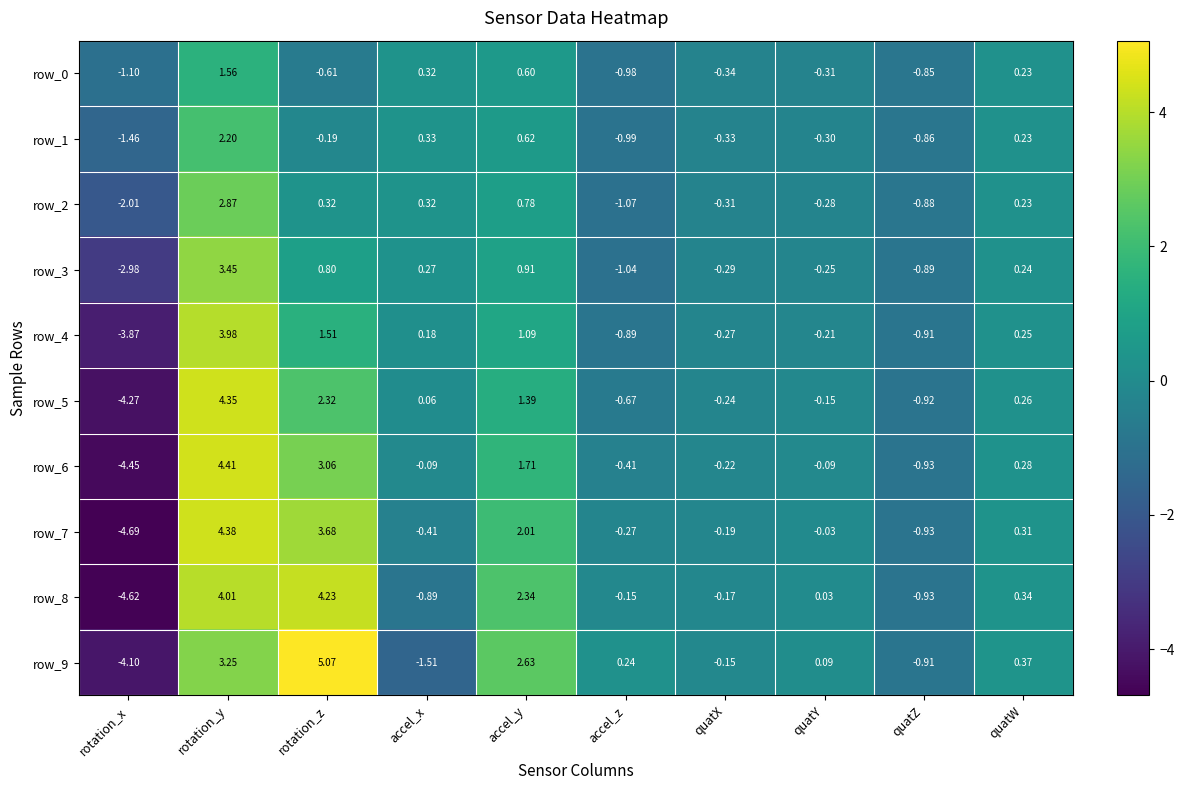

What is the highest value of the row_1 series?

2.2